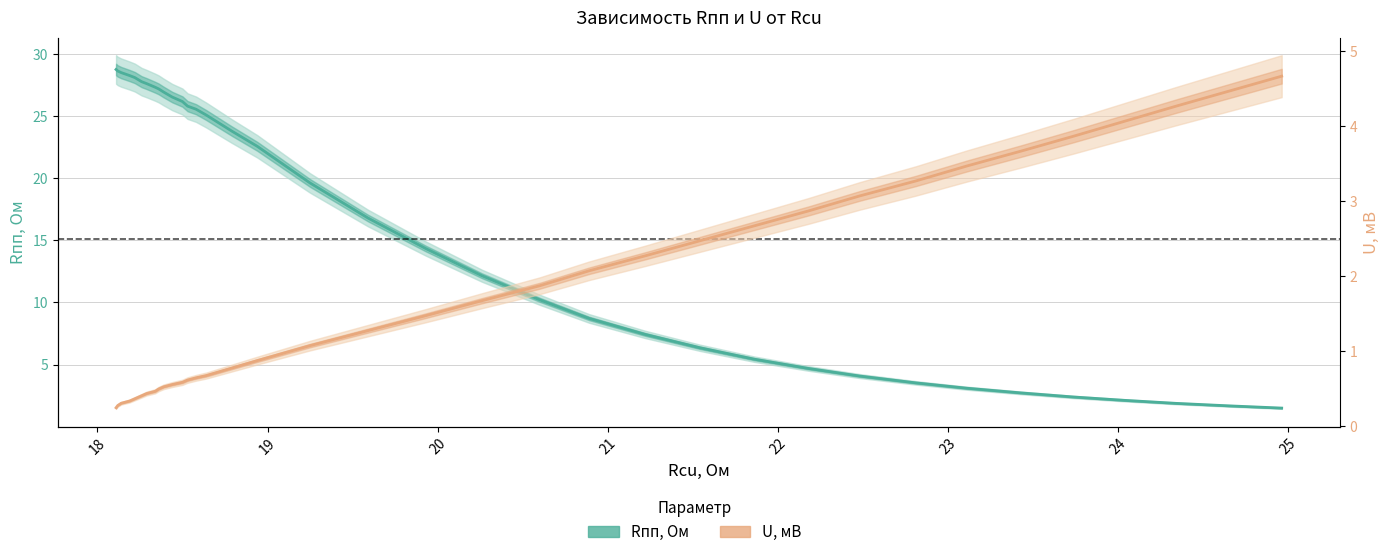

True or false: Rпп, Ом has more than 1 interior local peaks.

False